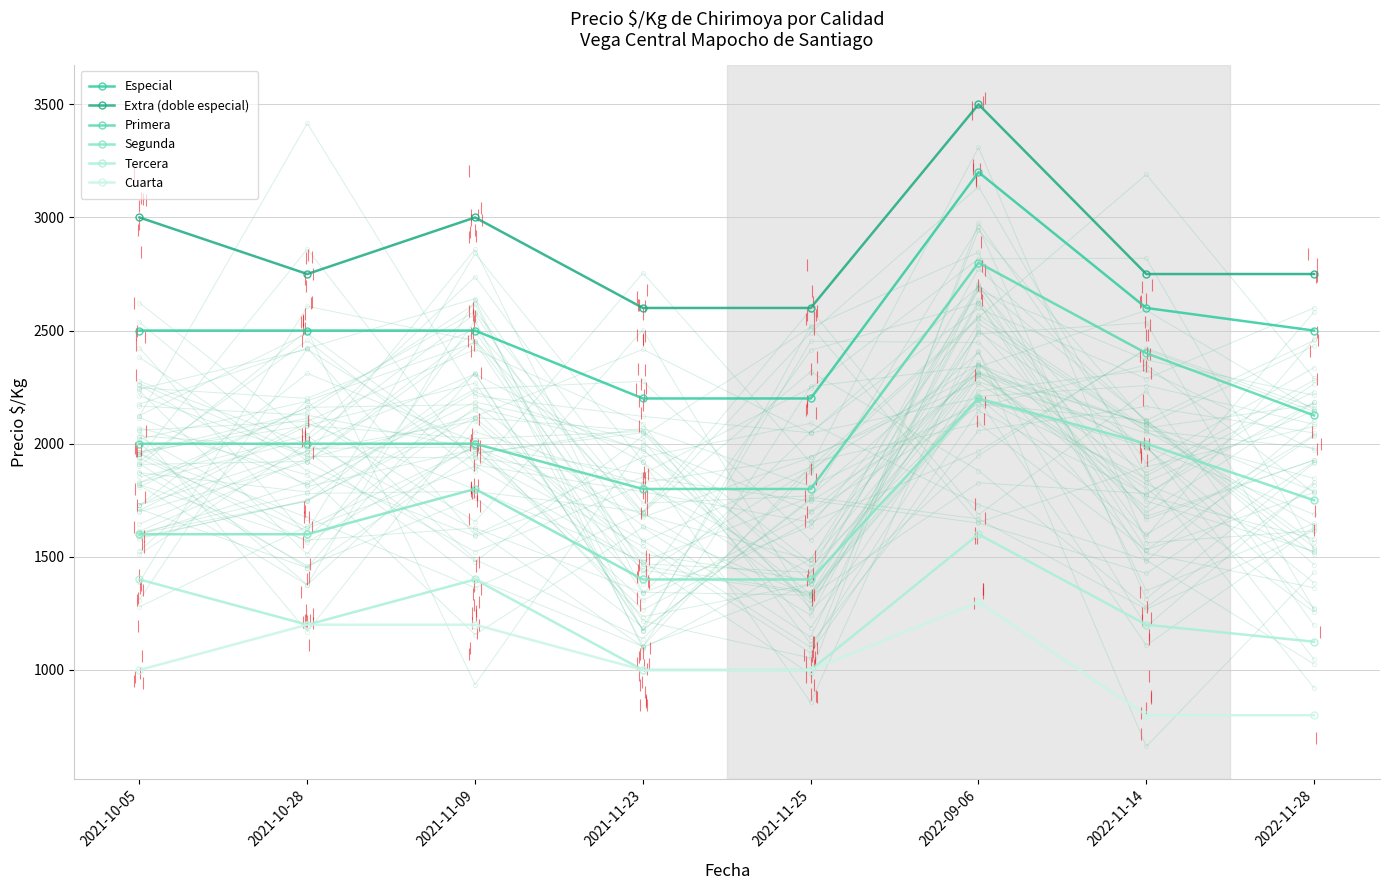

What is the difference between the maximum and minimum values in the Primera series?

1000